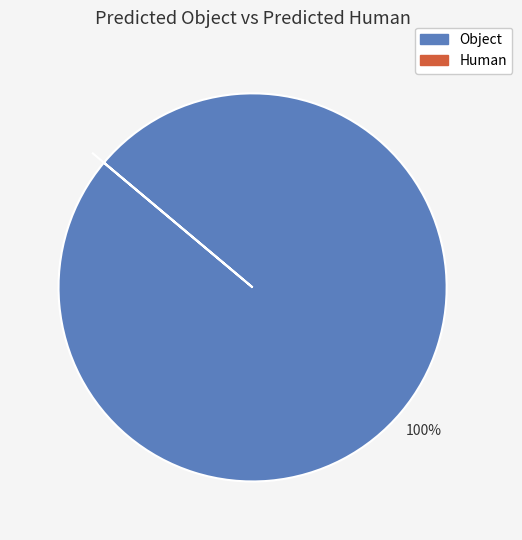

What is the majority slice?

Object